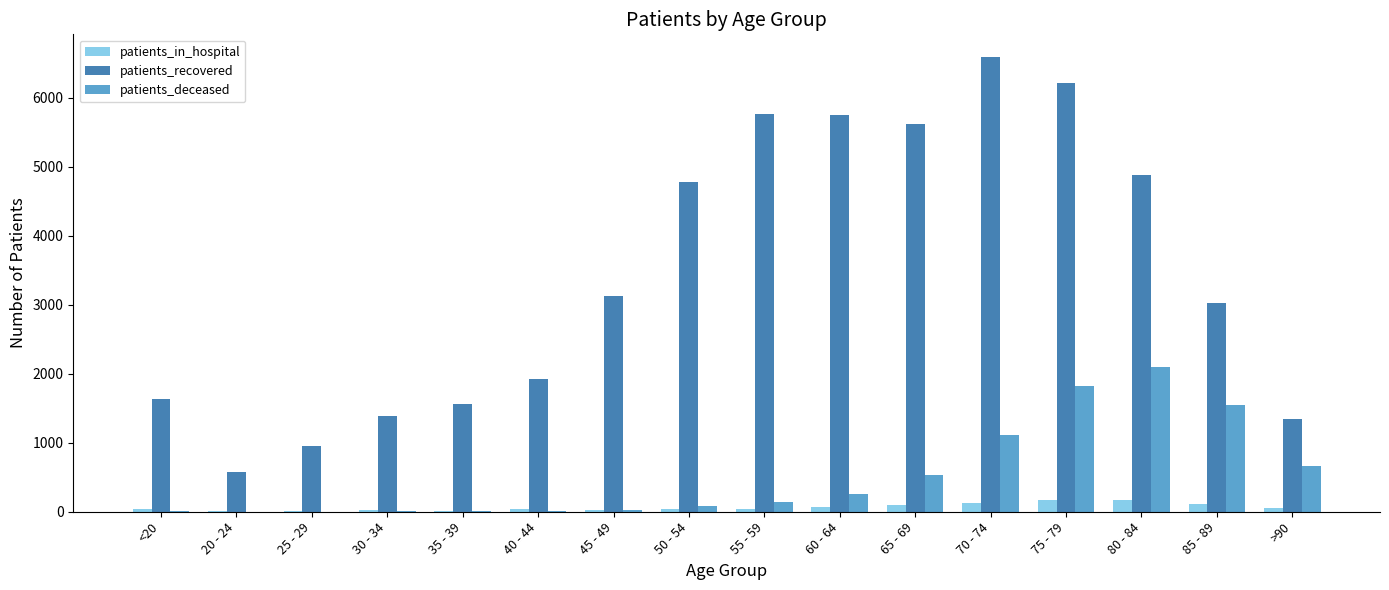

Count the number of categories in the chart.

16